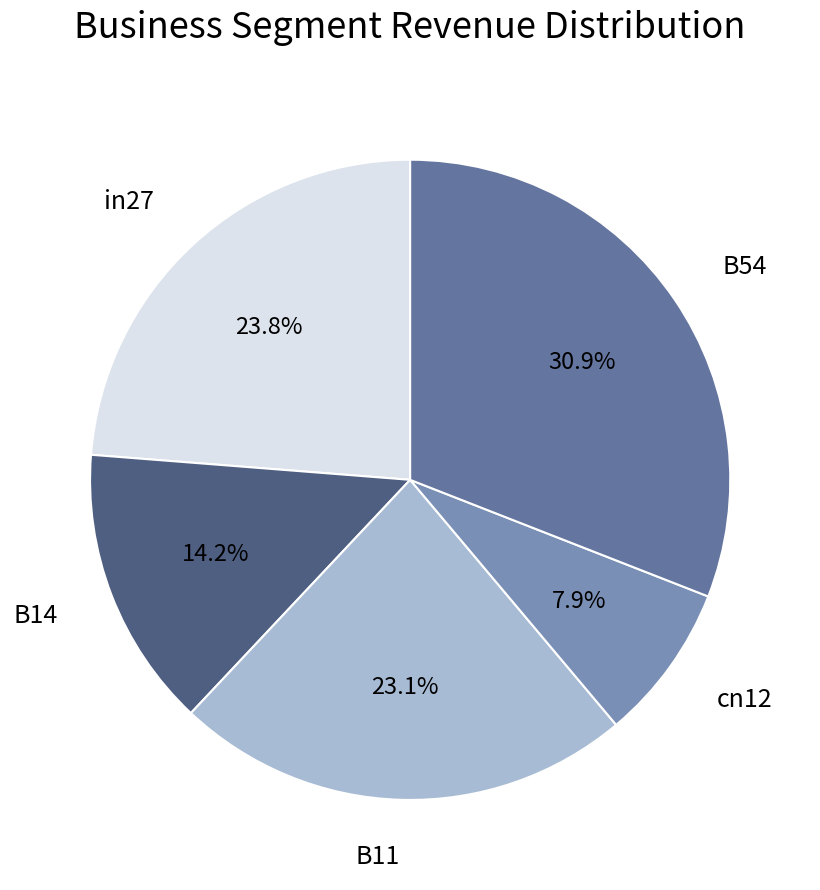

Between B54 and B14, which is larger?

B54